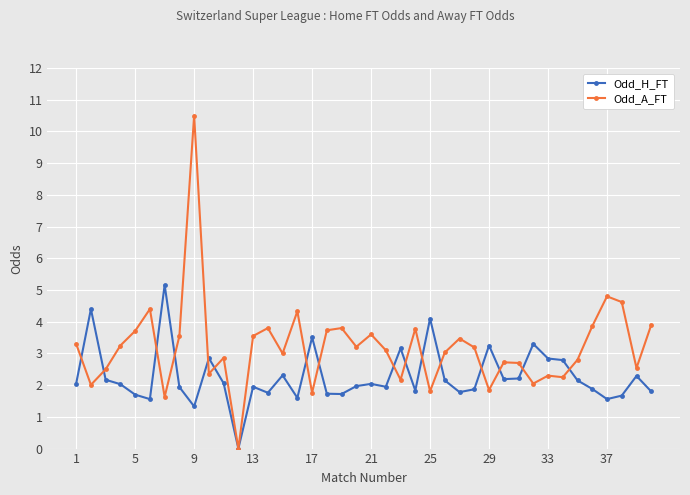

List the series in order of their overall mean, lowest first.

Odd_H_FT, Odd_A_FT